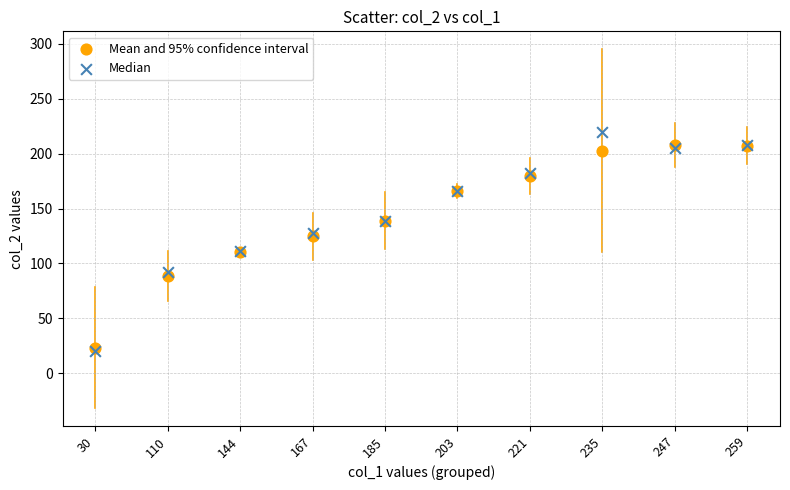

What are all the series names shown in the legend?

Mean and 95% confidence interval, Median